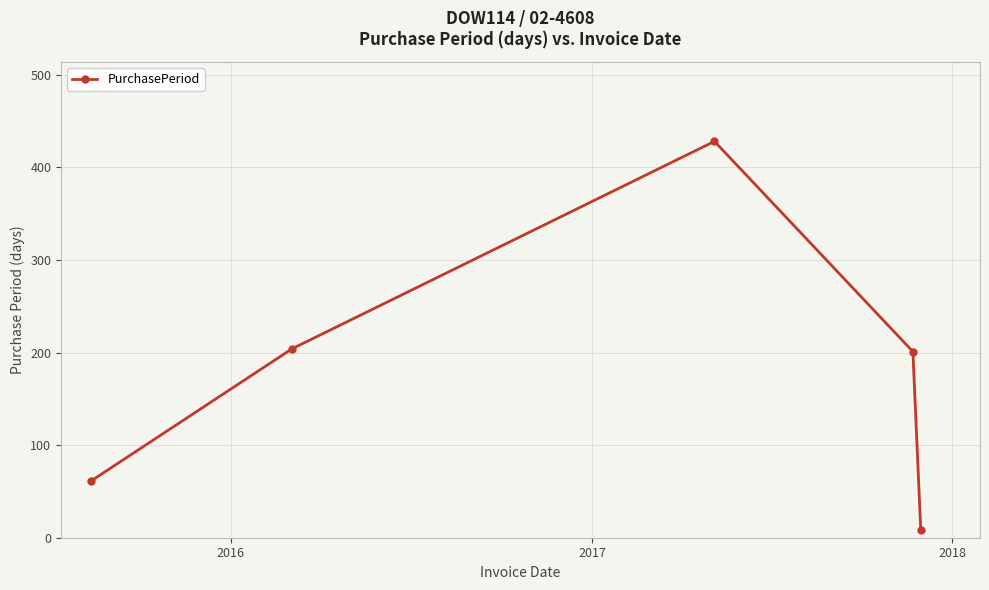

What is the difference between the maximum and minimum values?

420